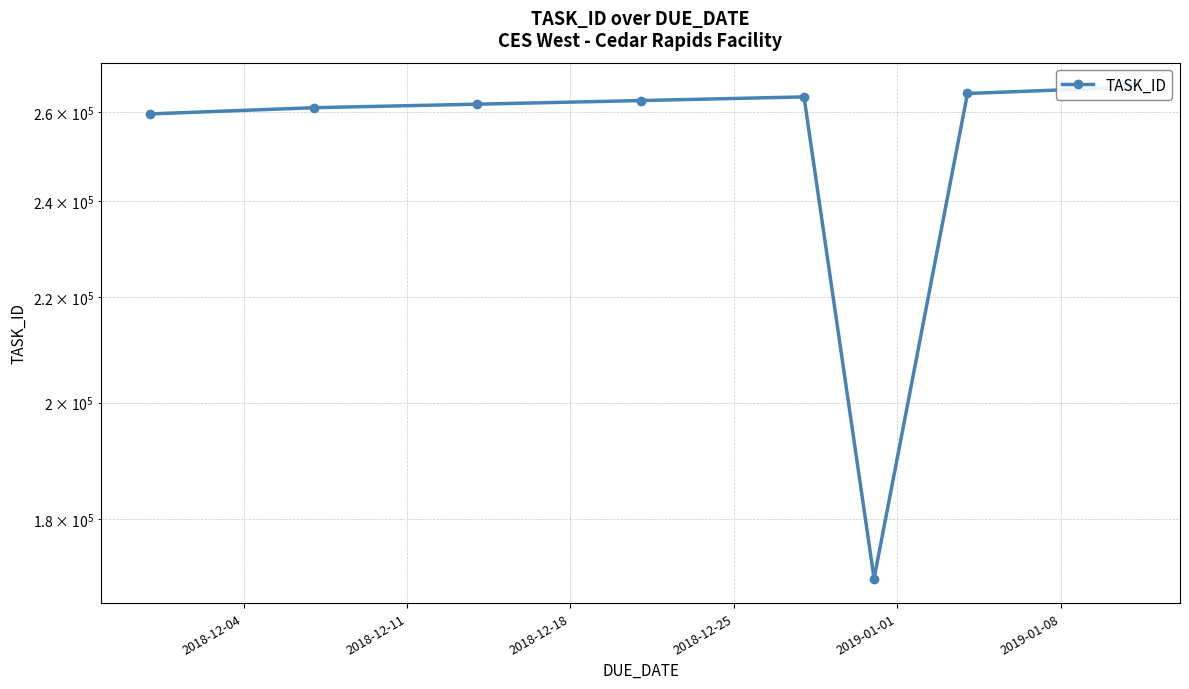

What is the difference between the second highest and second lowest values?

4841